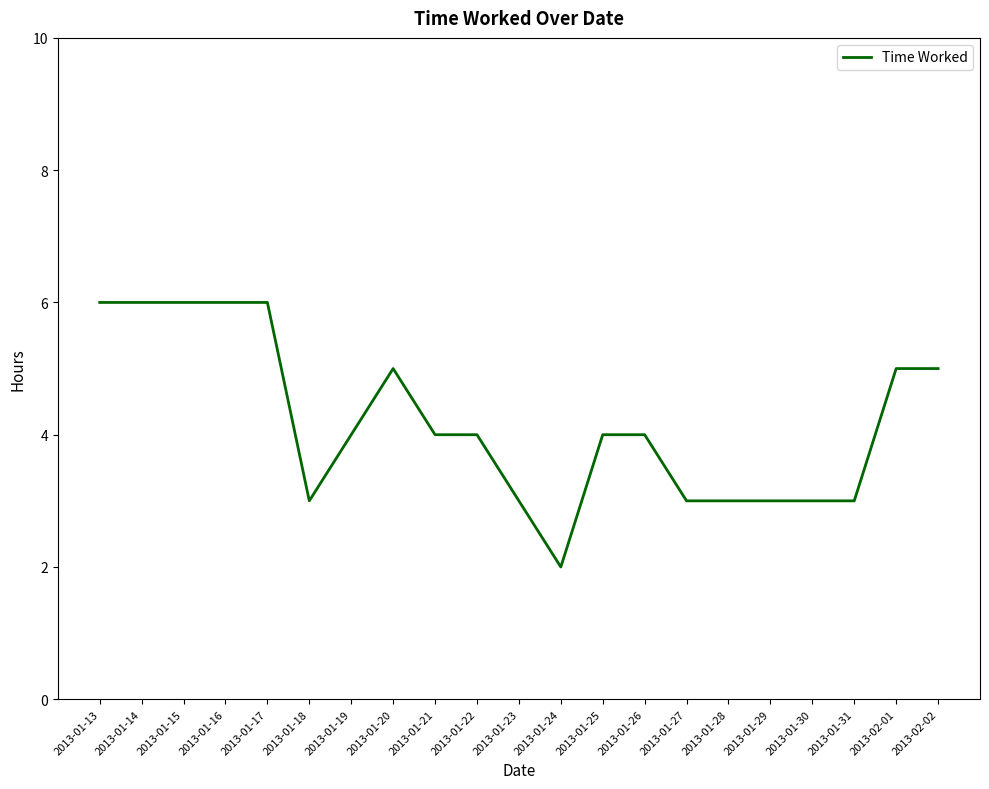

Is it true that the value at 2013-01-18 is 5?

False